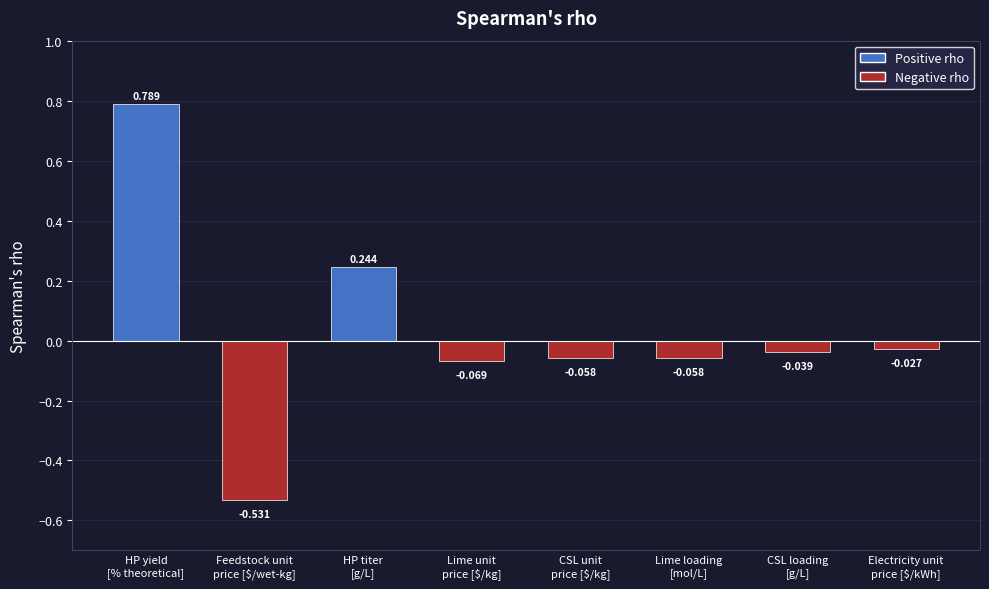

How many bars are there in total?

8